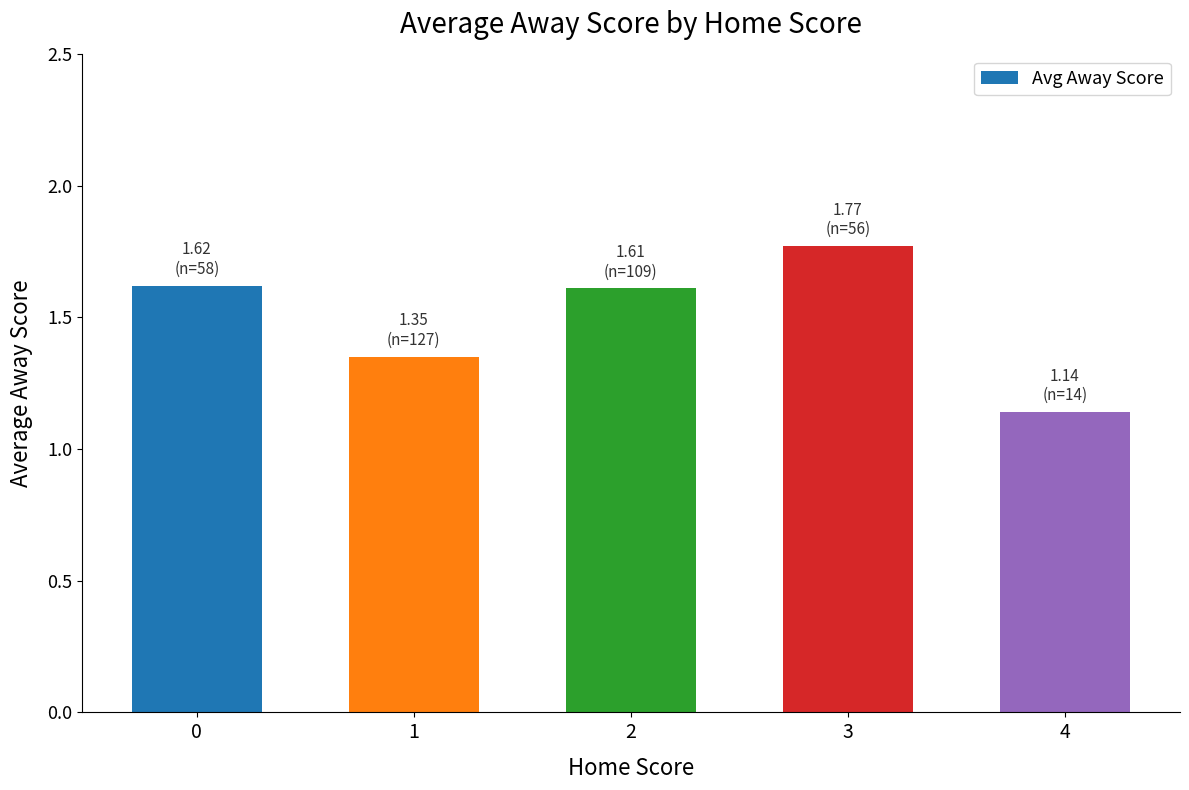

What is the difference between the maximum and minimum values?

0.6